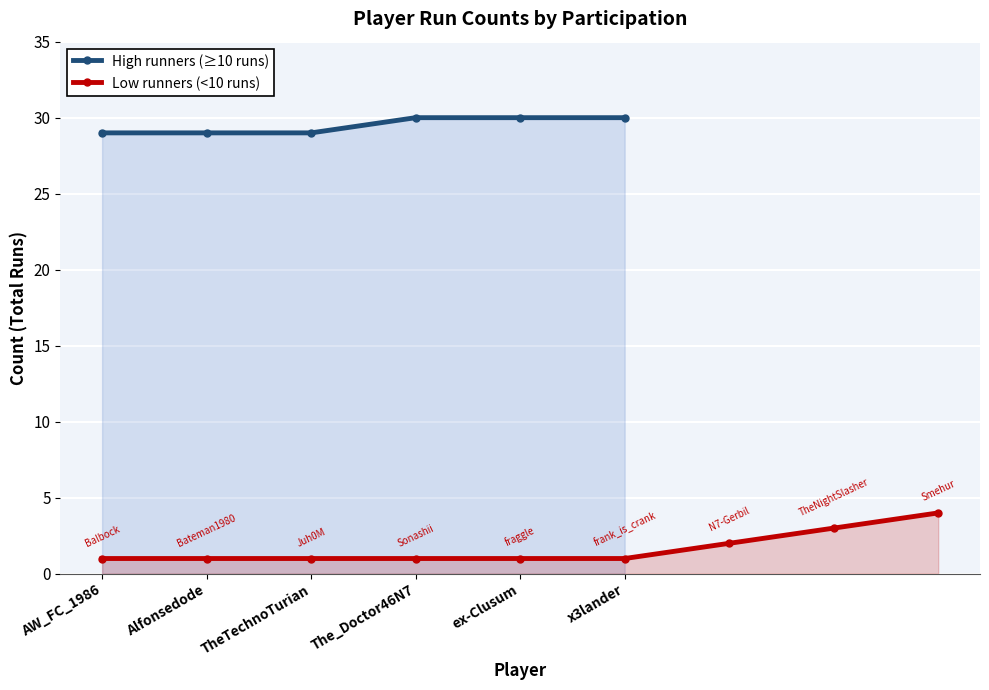

True or false: The_Doctor46N7 and TheTechnoTurian cross at least once.

False